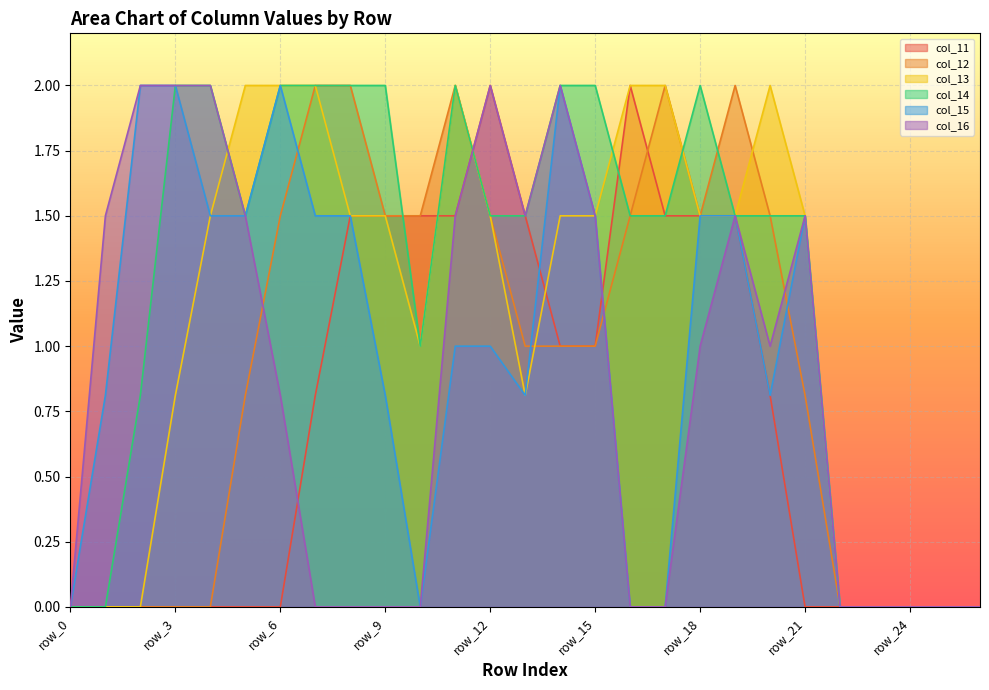

How many lines are shown in the chart?

6